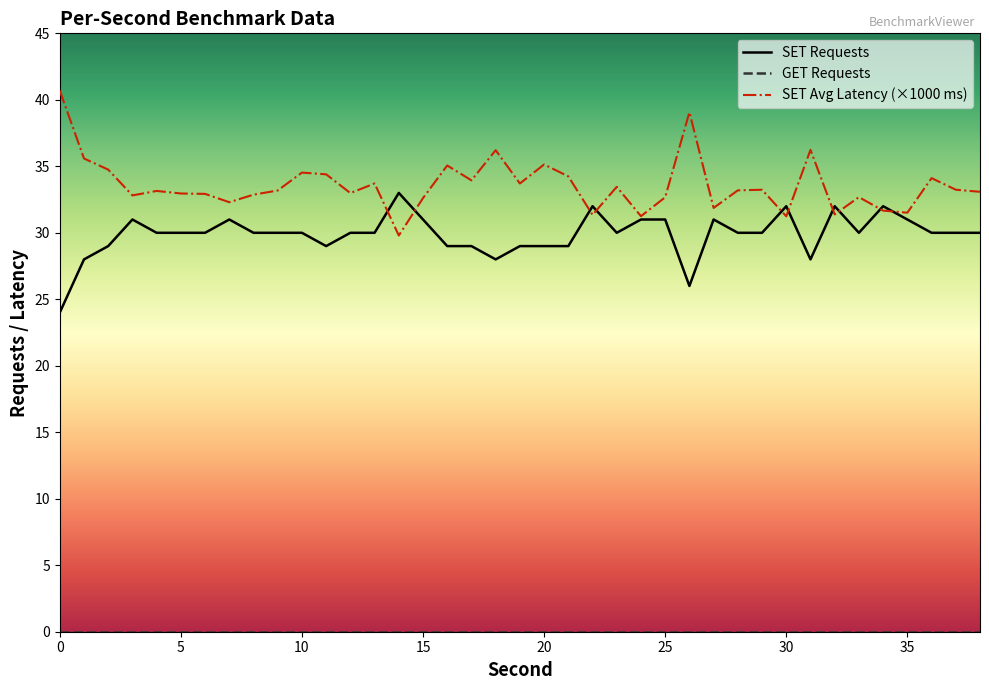

What is the greatest value displayed?

40.7